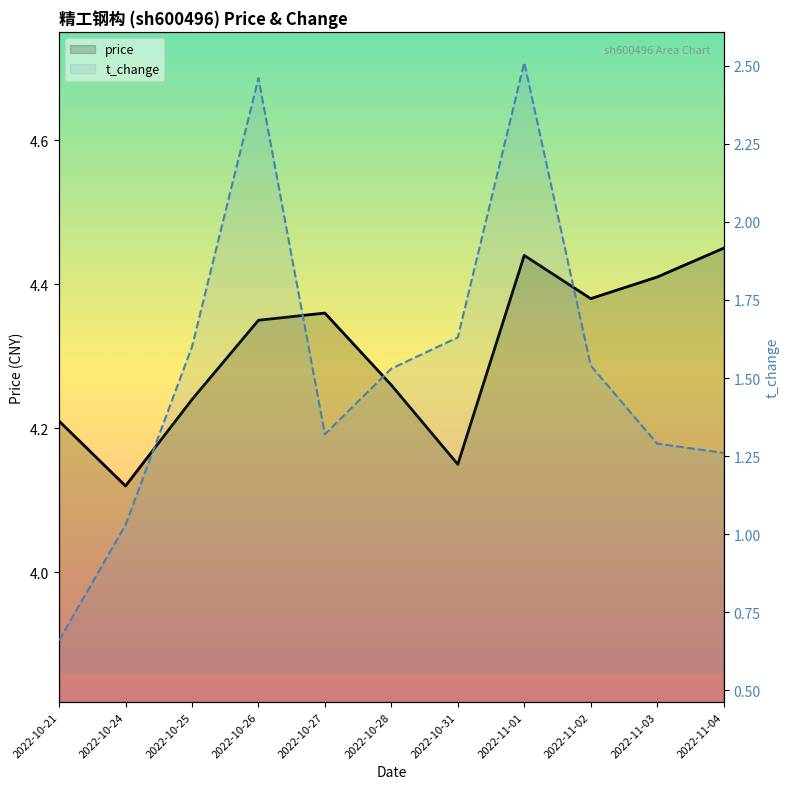

At which category is the sum across all series the highest?

2022-11-01